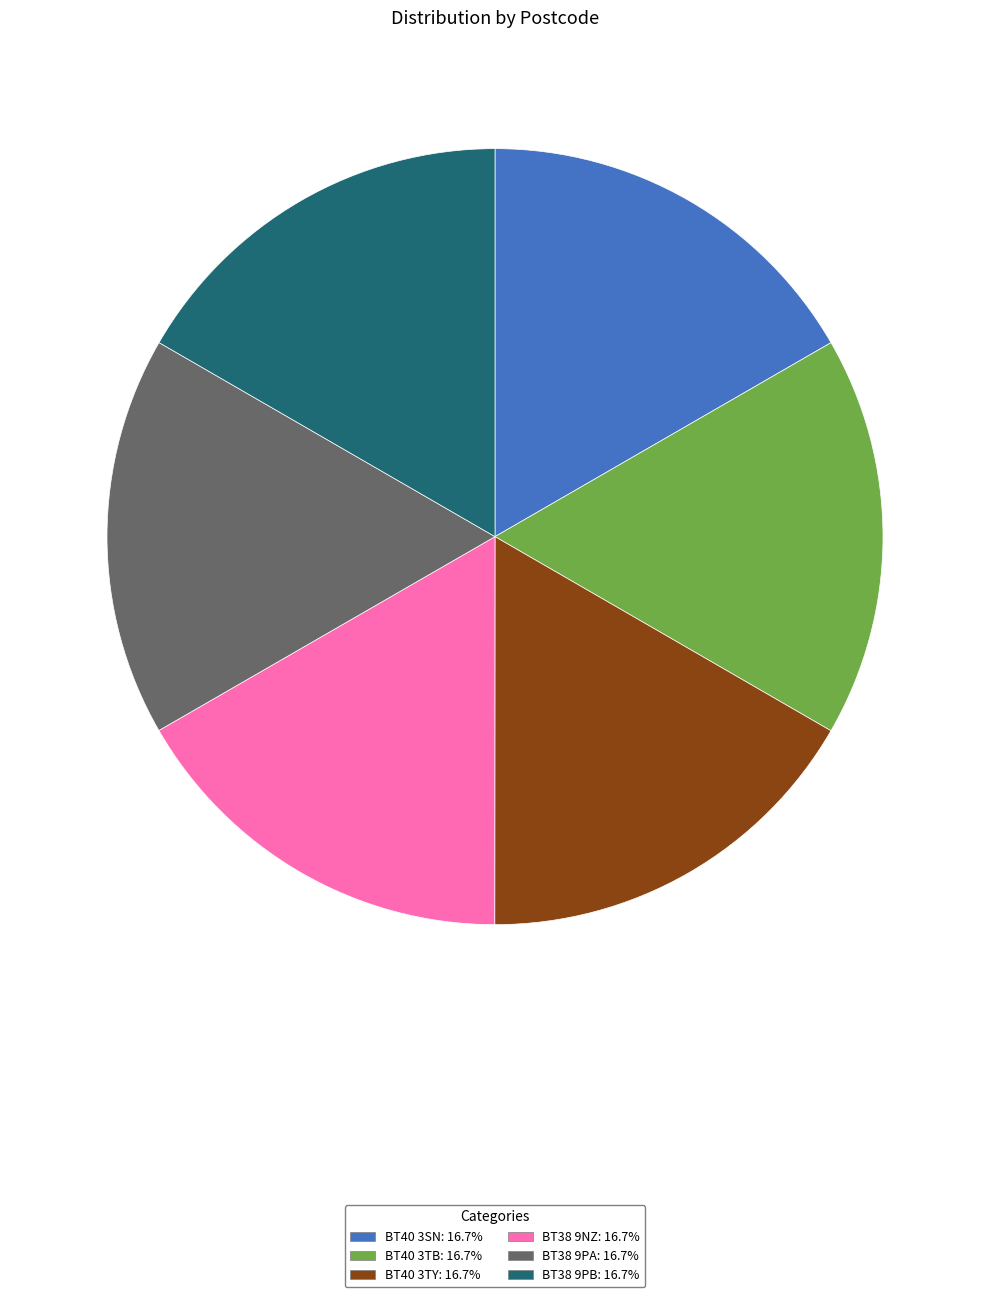

Is there a majority slice in this chart?

No